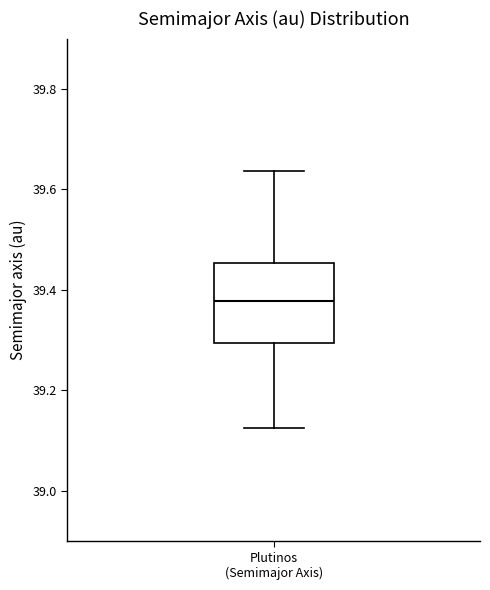

Read this box plot against the y-axis: the position of the median line, the range covered by the box, and the ends of both whiskers. The values are not printed on the chart, so give them approximately, as read against the axis.

median 39.38, box 39.30 to 39.46, whiskers 39.12 to 39.64